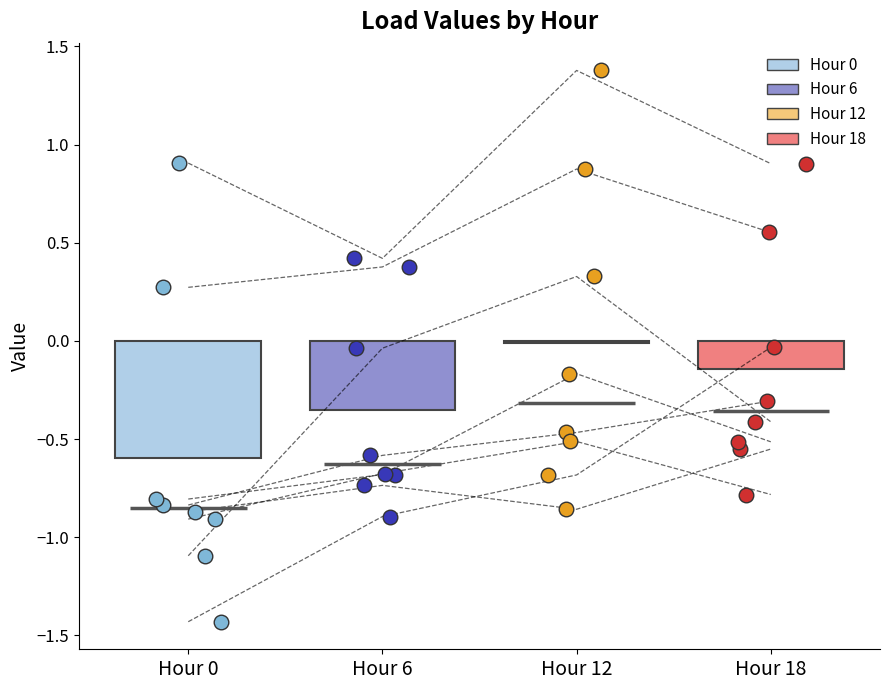

Which series contains the highest Y value?

hour_12